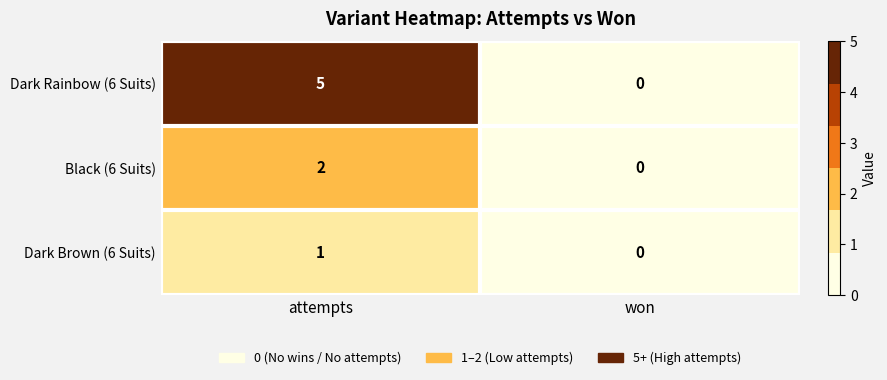

Reading left to right, extract all data points from this chart.

Dark Rainbow (6 Suits): 5	0
Black (6 Suits): 2	0
Dark Brown (6 Suits): 1	0